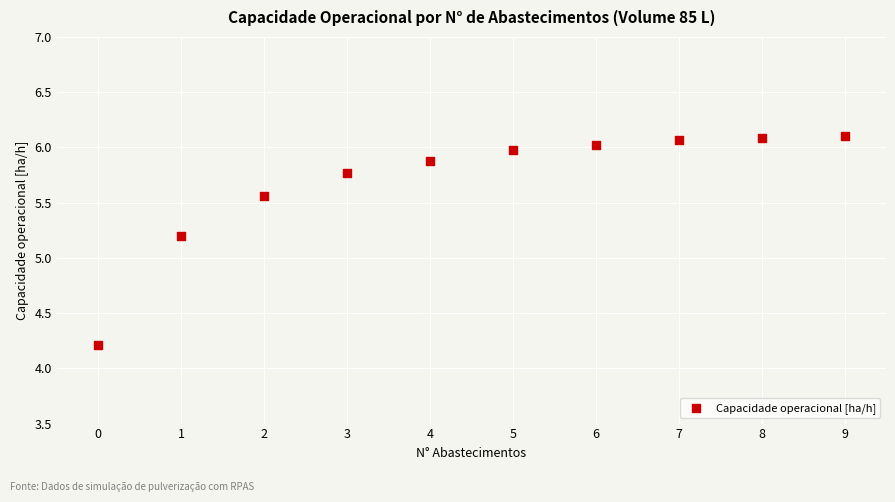

What Y value in the scatter plot is closest to 5?

5.2